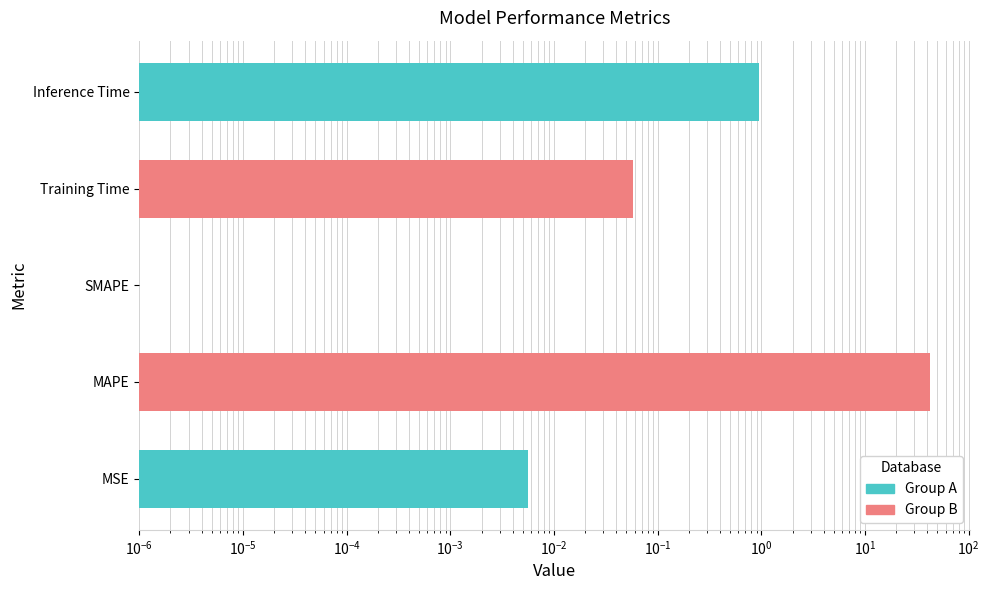

Does the chart contain stacked bars?

No